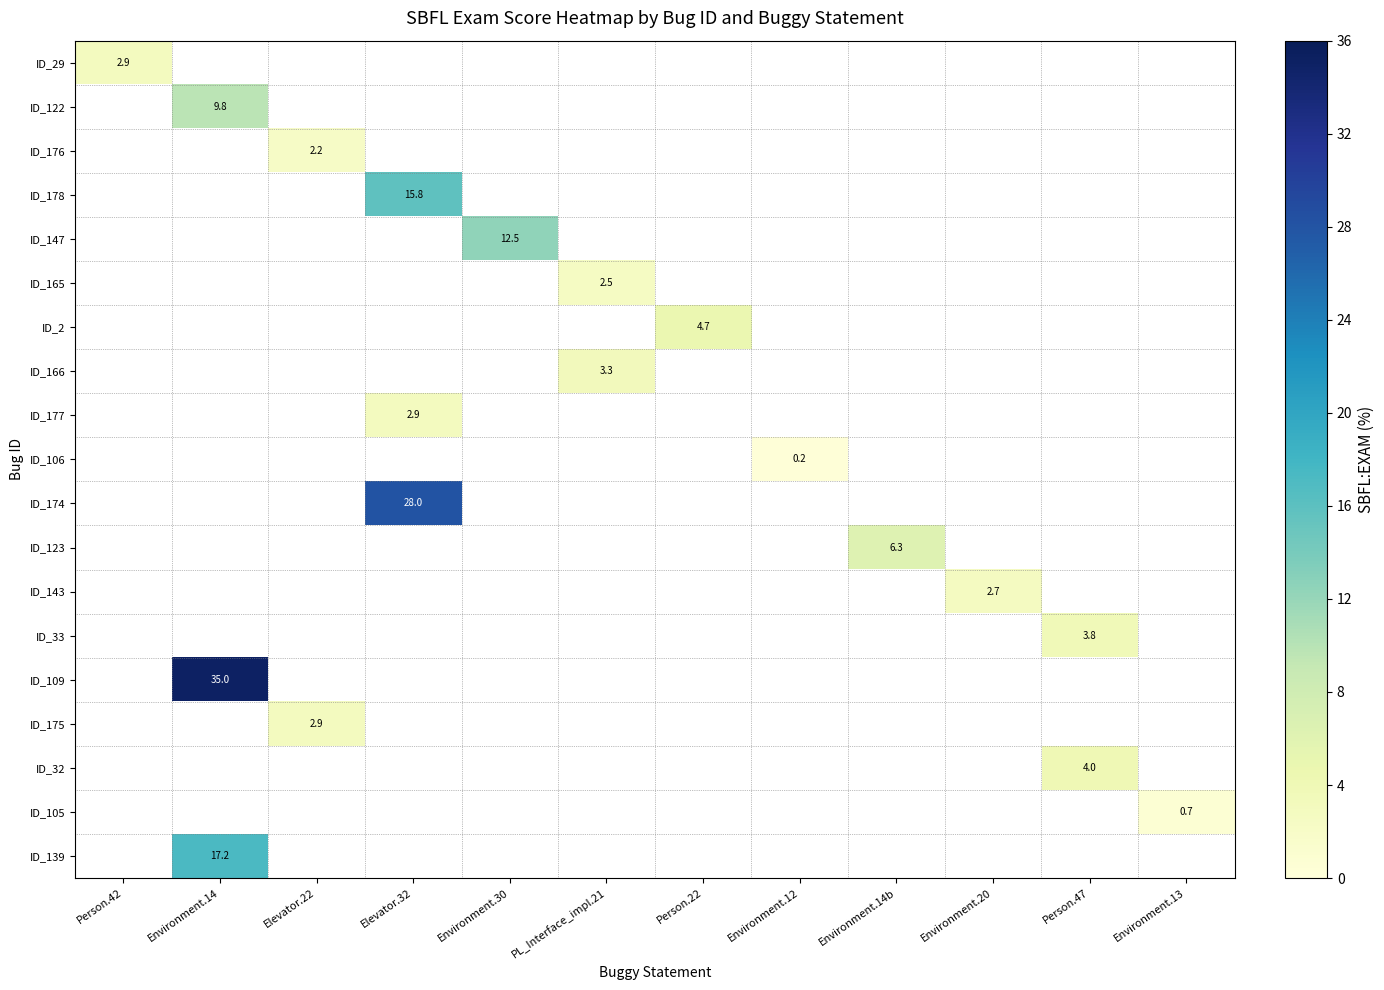

What is the smallest value displayed?

0.2